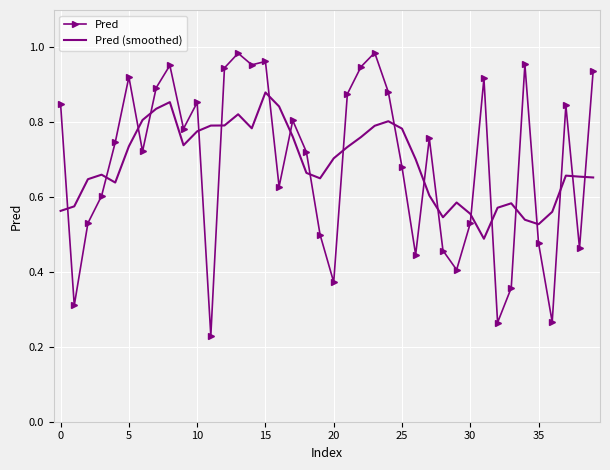

Which series ends up on top after the final intersection of Pred and Pred (smoothed)?

Pred